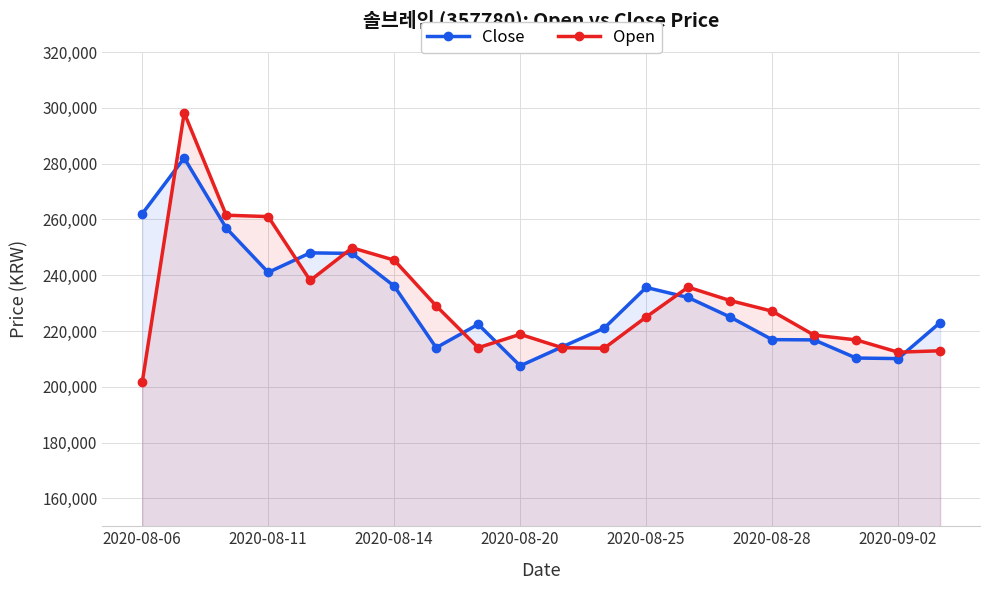

Which series has the largest total across all categories?

Open